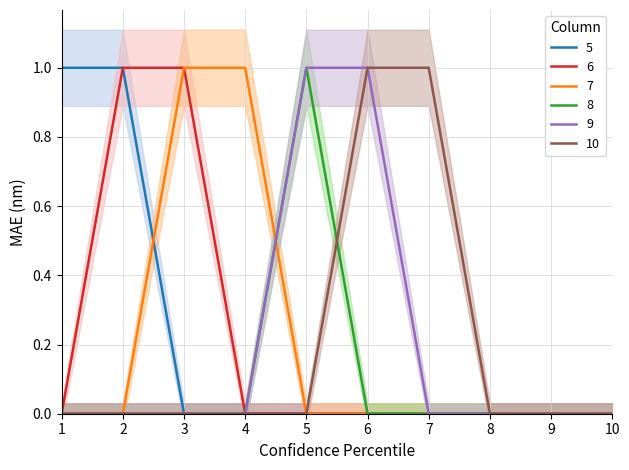

Reading left to right, extract all data points from this chart.

5: 1	1	0	0	0	0	0	0	0	0
6: 0	1	1	0	0	0	0	0	0	0
7: 0	0	1	1	0	0	0	0	0	0
8: 0	0	0	0	1	0	0	0	0	0
9: 0	0	0	0	1	1	0	0	0	0
10: 0	0	0	0	0	1	1	0	0	0